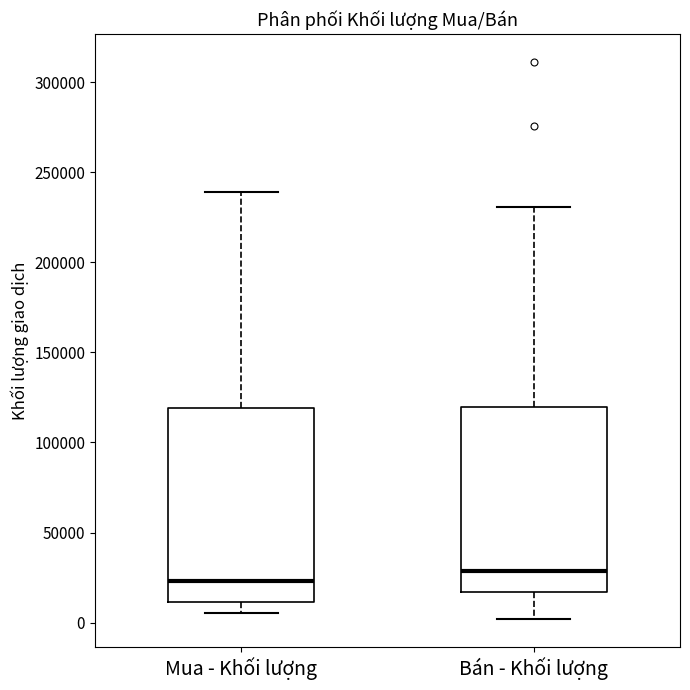

Which box's median line is the lowest?

Mua - Khối lượng